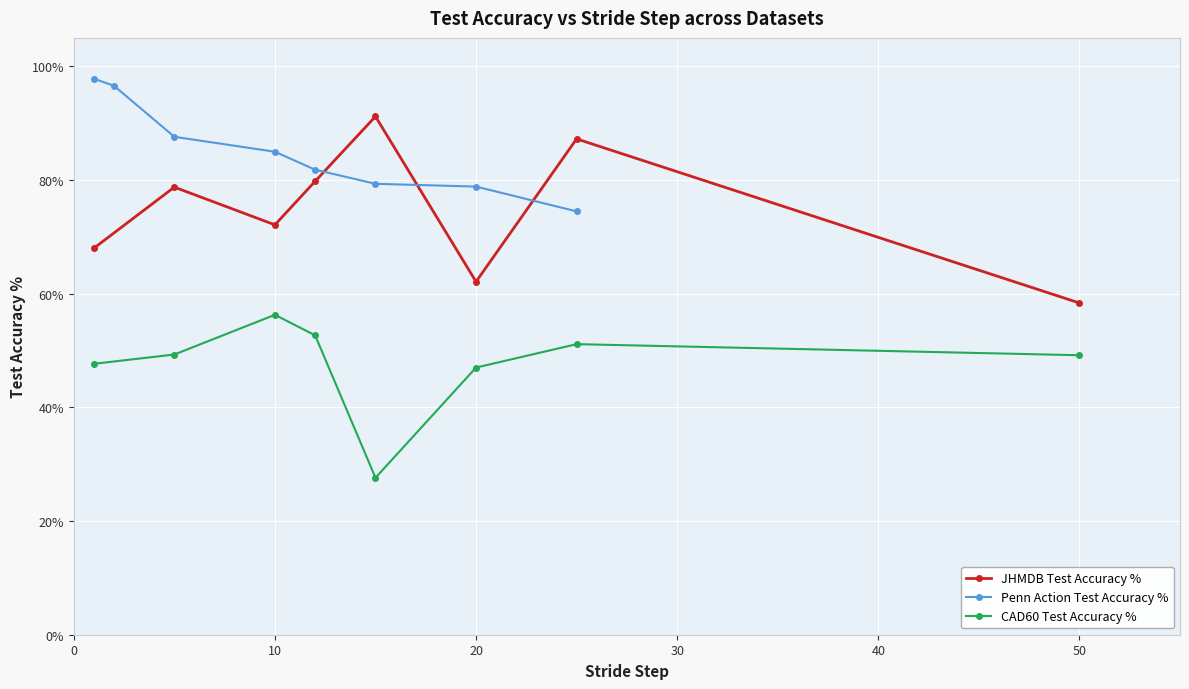

How many distinct data groups are displayed?

3